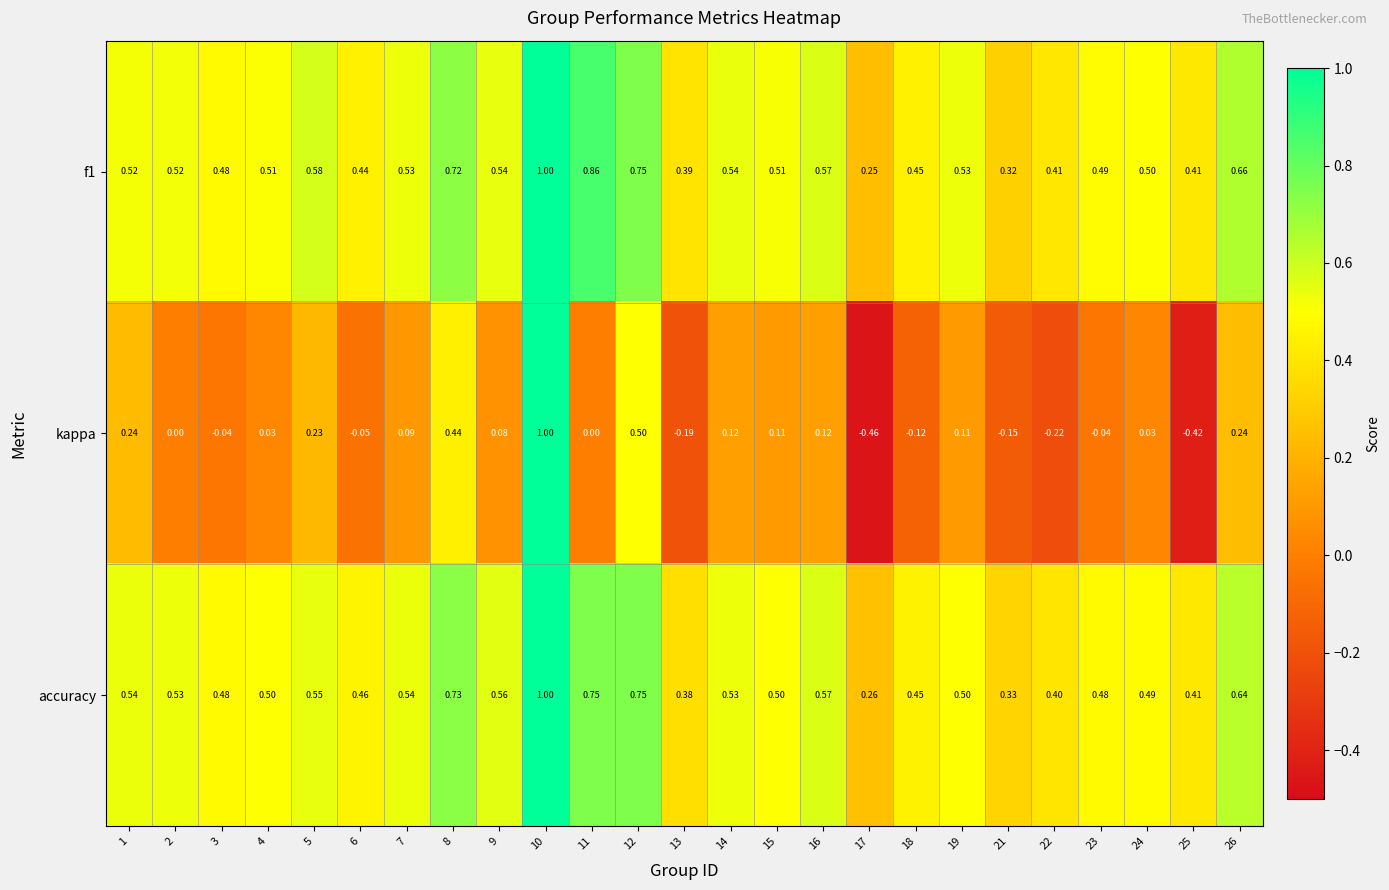

Which series has the largest range (max minus min)?

kappa